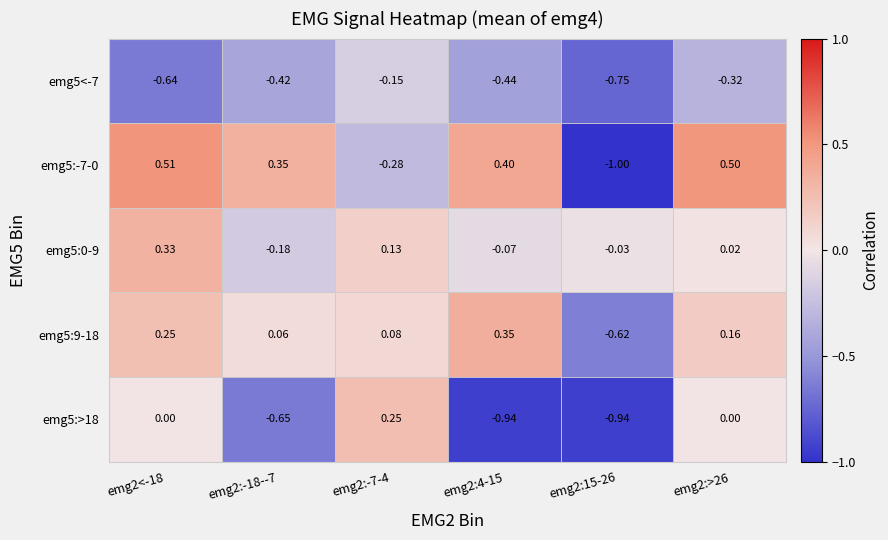

Is the value of emg5:>18 at emg2:-18--7 greater than the value of emg5:0-9 at emg2<-18?

No